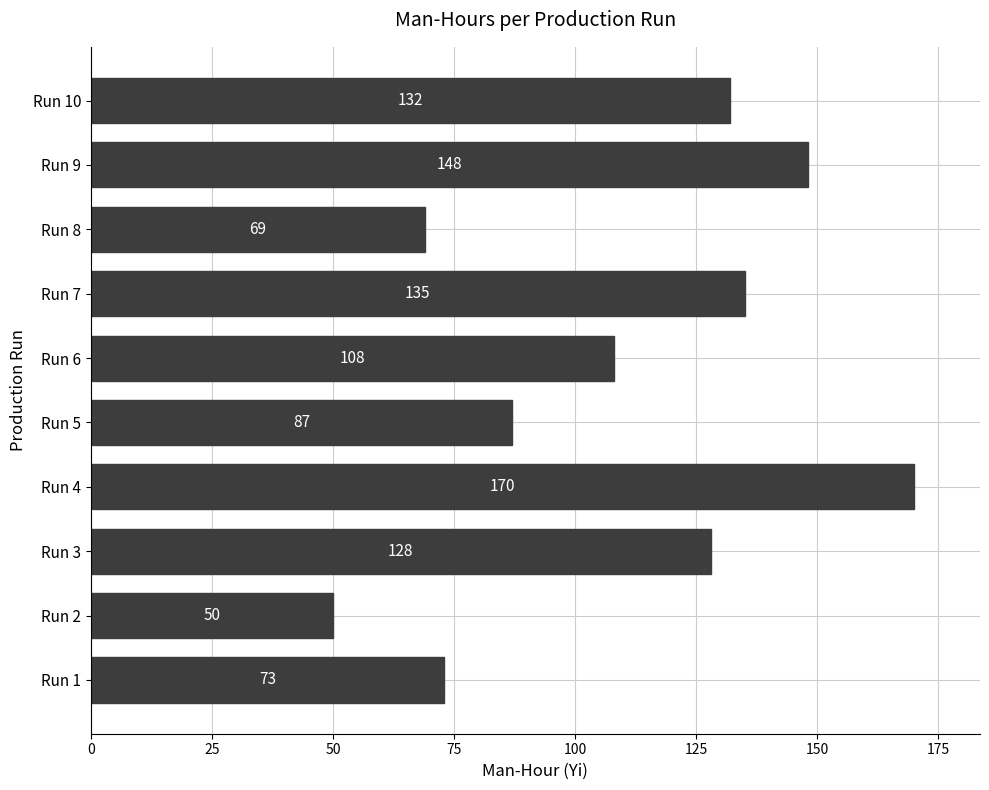

Does the chart contain stacked bars?

No